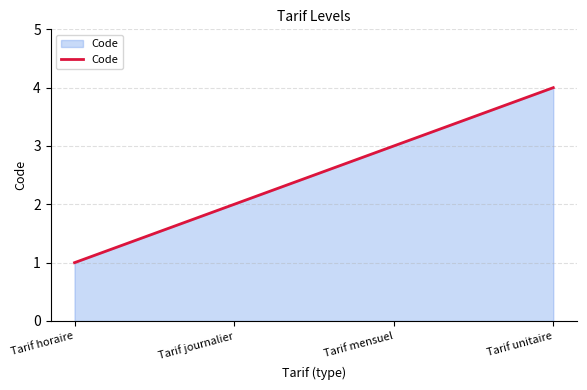

Is it true that the value at Tarif unitaire is 6?

False